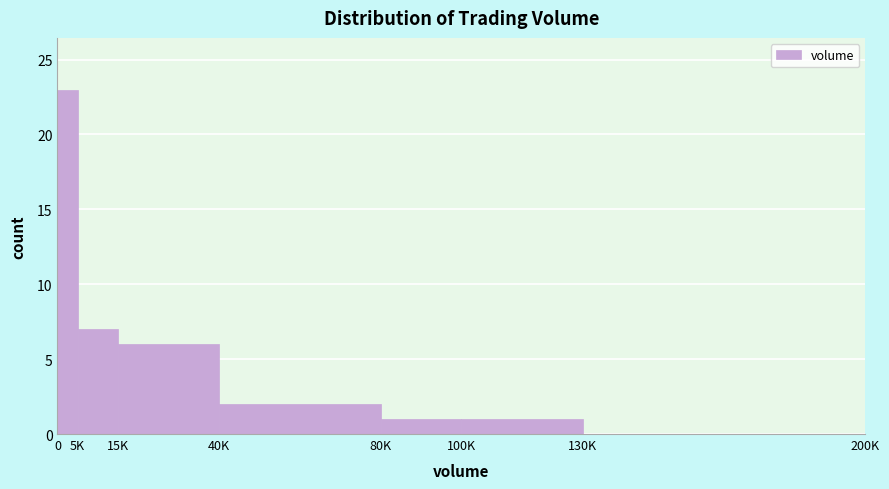

Reading left to right, transcribe all the data shown in this chart.

0=23	5K=7	15K=6	40K=2	80K=1	100K=1	130K=0